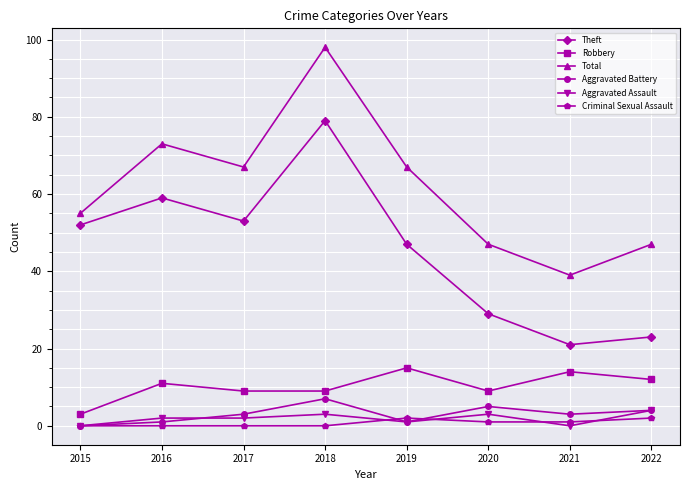

True or false: Aggravated Assault and Theft intersect in this chart.

False